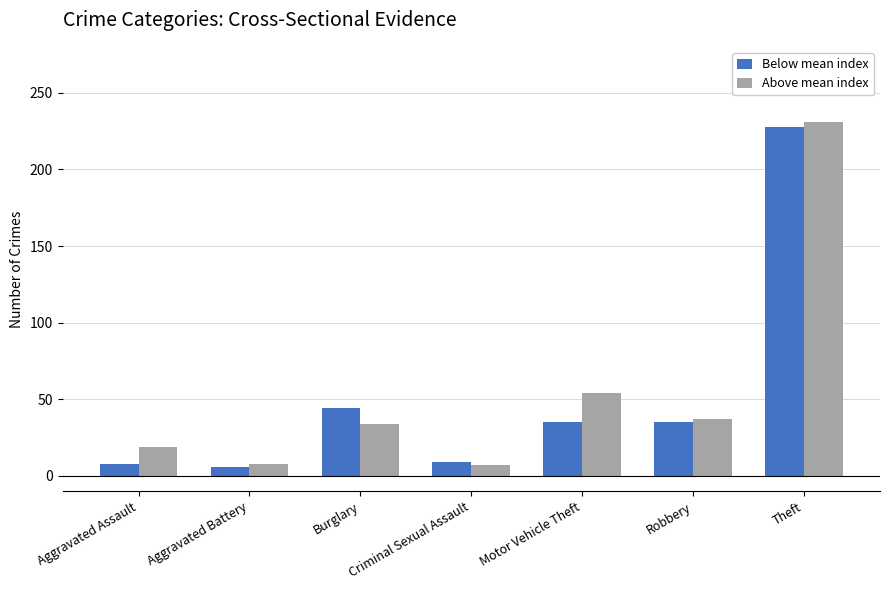

Is it true that Above mean index equals 34 at Burglary?

True